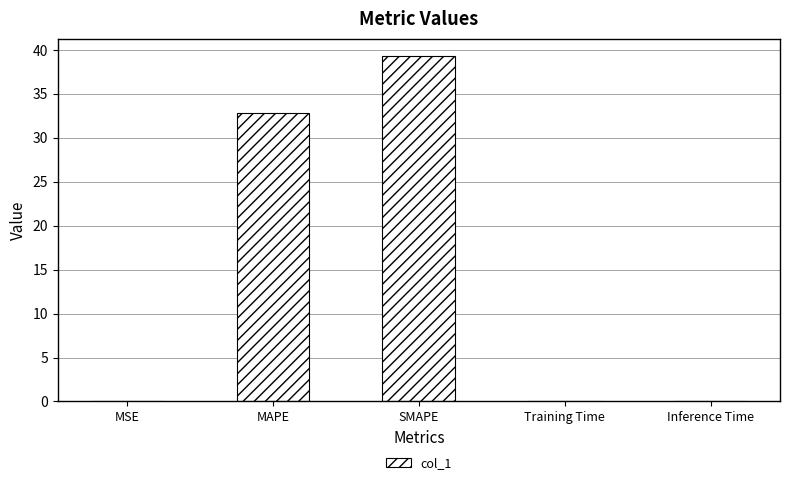

Which has a higher value, MSE or SMAPE?

SMAPE